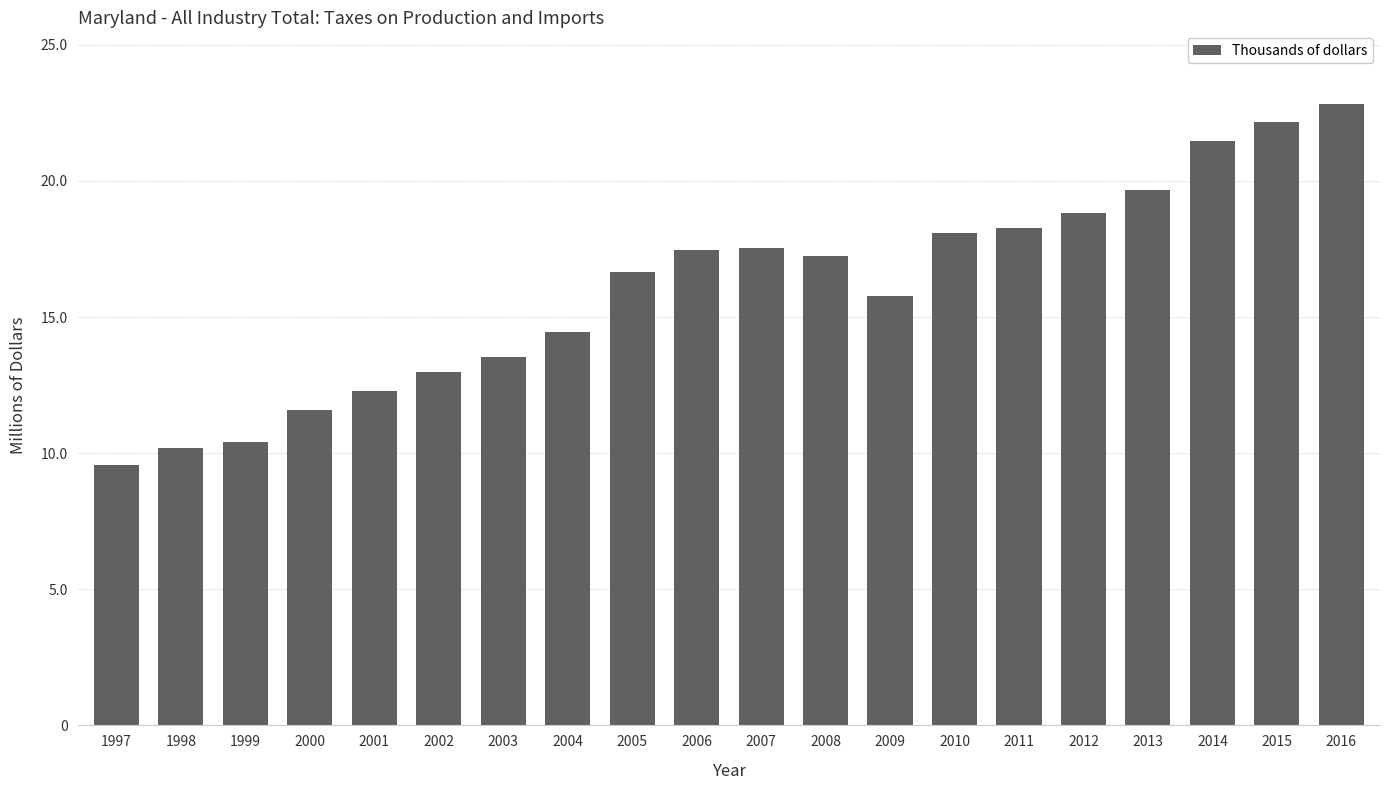

What is the change in value from 1998 to 2006?

+7280268